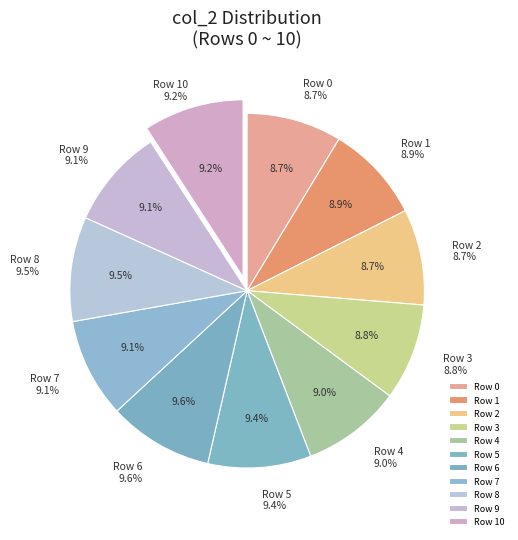

What percentage do Row 3 and Row 10 together represent?

18.0%